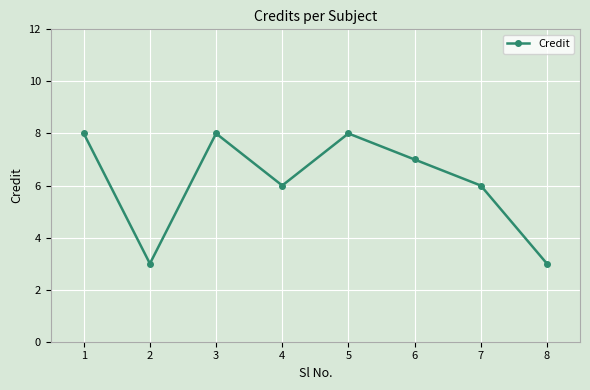

What is the change in value from 2 to 7?

+3